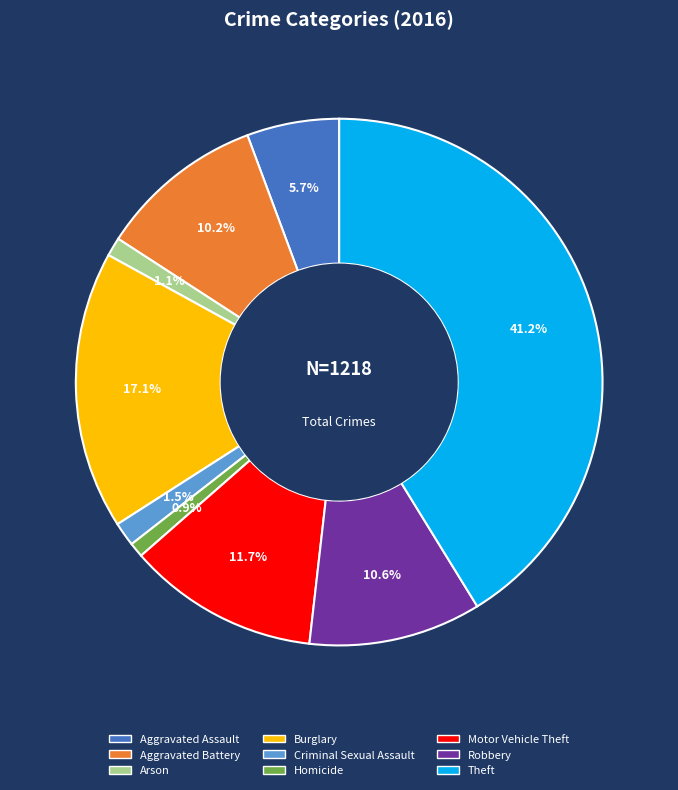

To the nearest percent, what is the combined percentage of Aggravated Battery and Criminal Sexual Assault?

12%